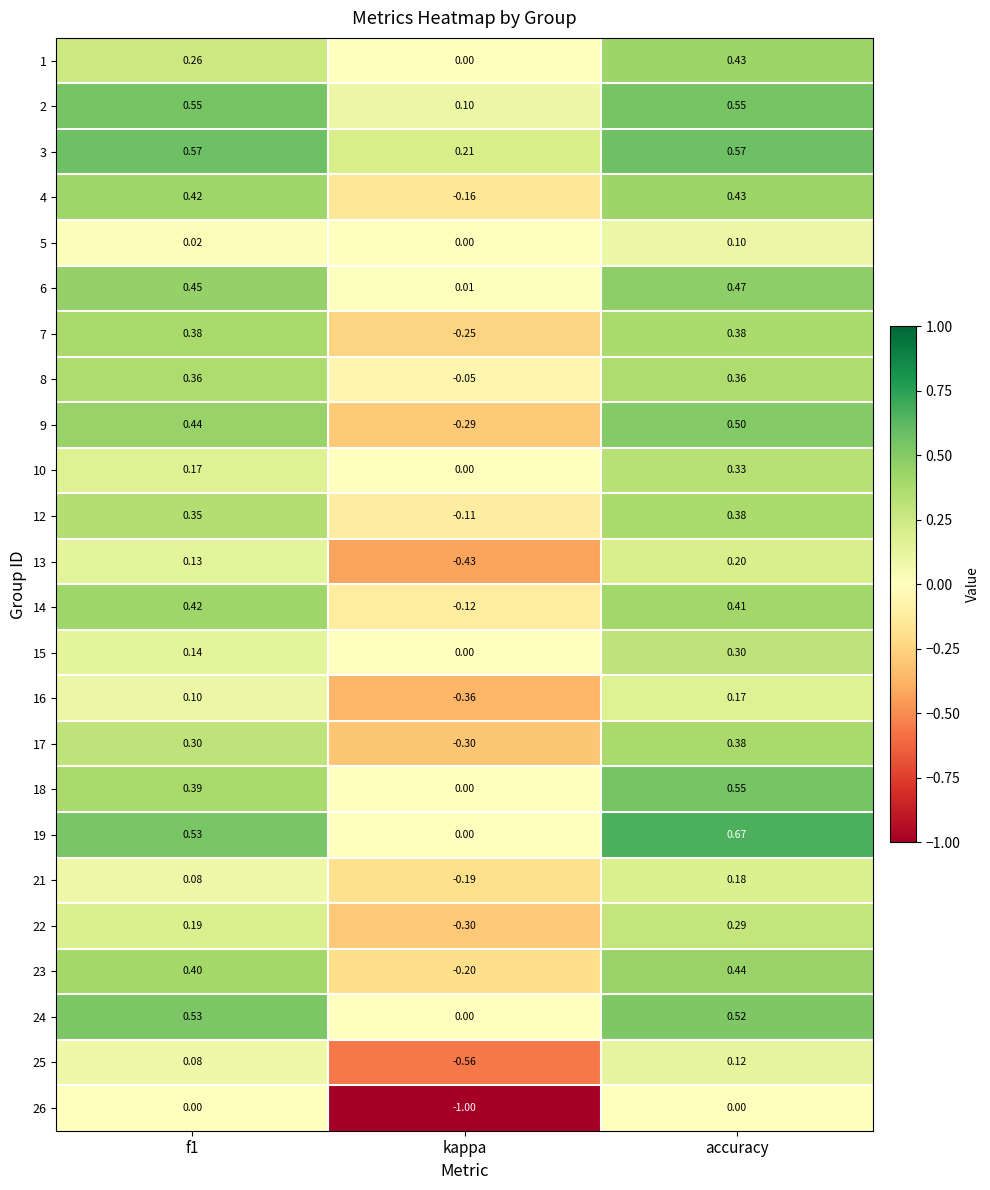

Where is 4 nearest to the value 0?

kappa